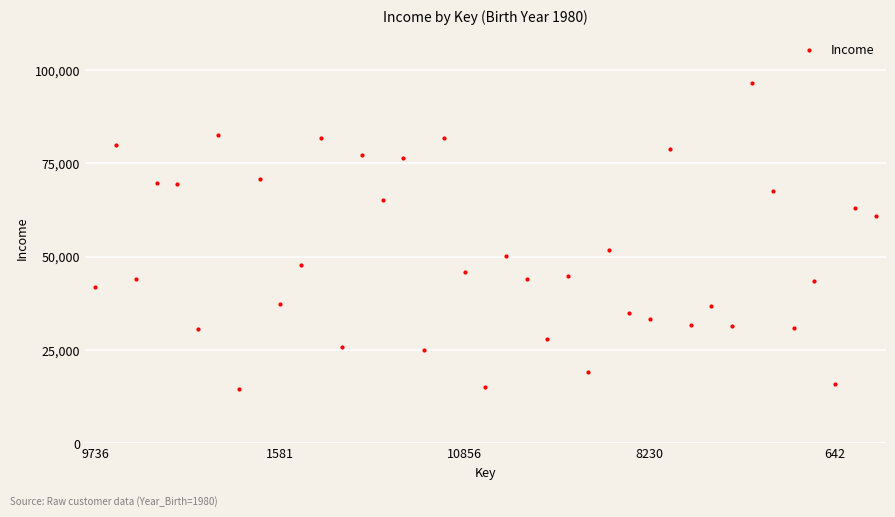

What is the sum of all values?

1947154